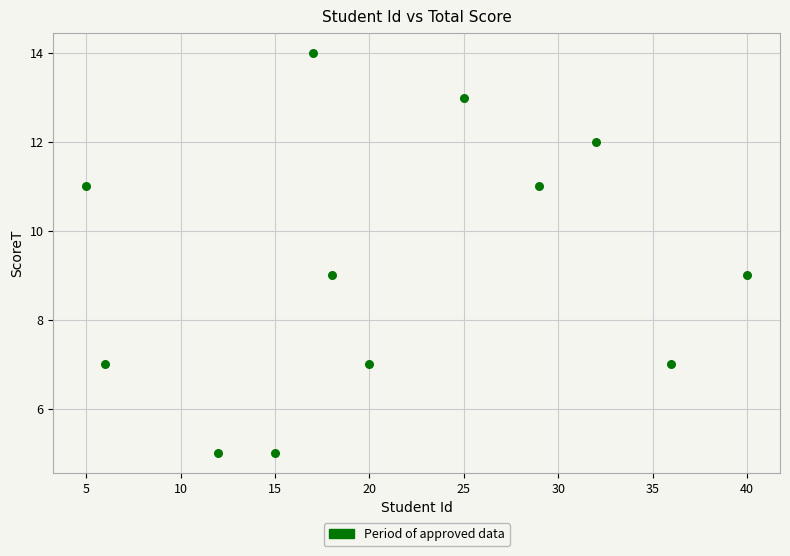

What is the range of X values (max minus min)?

35